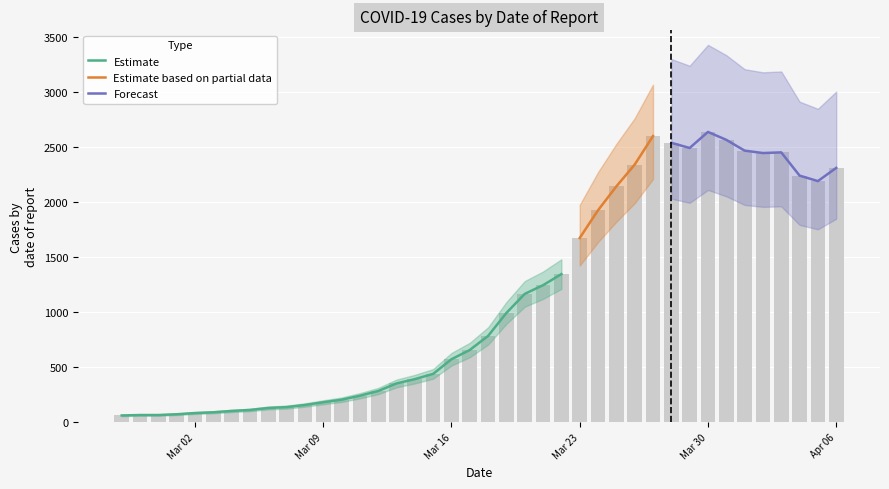

Rank the categories by value from lowest to highest.

2020-02-27, 2020-02-28, 2020-02-29, 2020-03-01, 2020-03-02, 2020-03-03, 2020-03-04, 2020-03-05, 2020-03-06, 2020-03-07, 2020-03-08, 2020-03-09, 2020-03-10, 2020-03-11, 2020-03-12, 2020-03-13, 2020-03-14, 2020-03-15, 2020-03-16, 2020-03-17, 2020-03-18, 2020-03-19, 2020-03-20, 2020-03-21, 2020-03-22, 2020-03-23, 2020-03-24, 2020-03-25, 2020-04-05, 2020-04-04, 2020-04-06, 2020-03-26, 2020-04-02, 2020-04-03, 2020-04-01, 2020-03-29, 2020-03-28, 2020-03-31, 2020-03-27, 2020-03-30